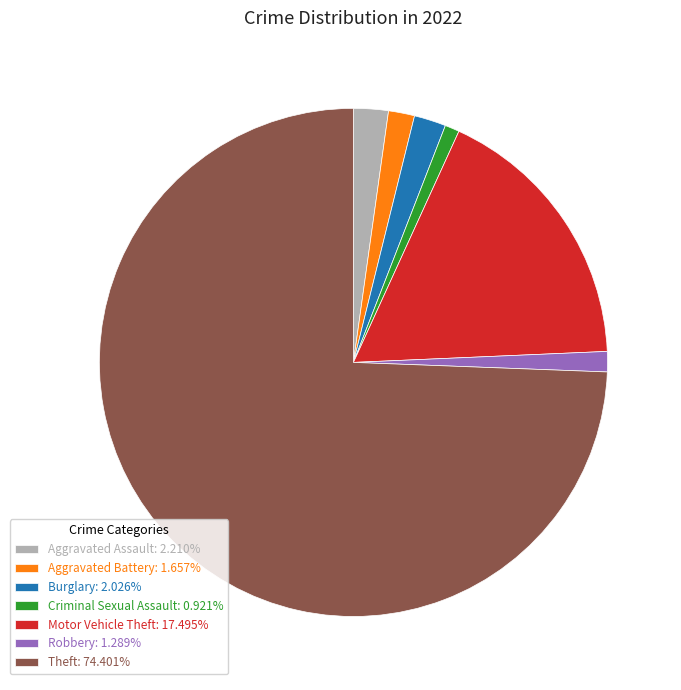

Is there a majority slice in this chart?

Yes